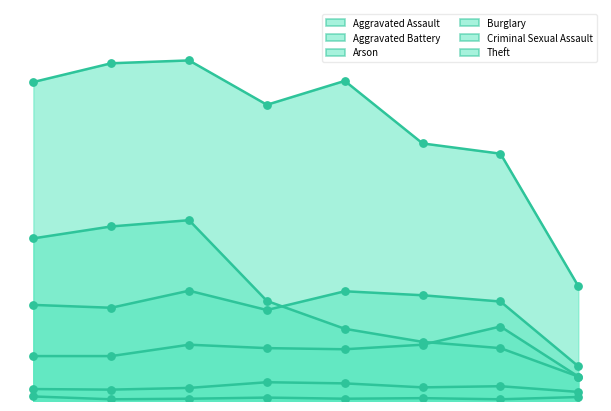

Which series has the largest total across all categories?

Theft